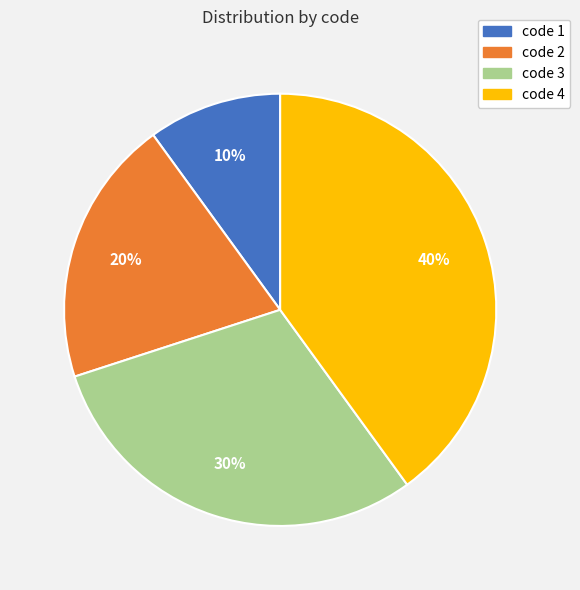

Combined, do code 4 and code 3 account for over 50%?

Yes